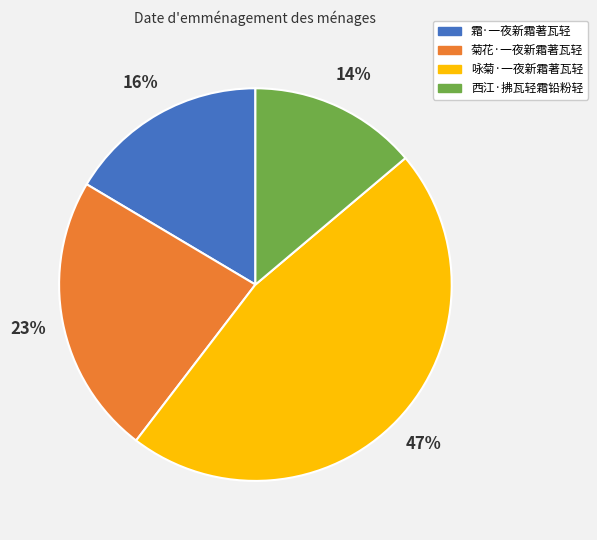

Combined, do 西江·拂瓦轻霜铅粉轻 and 咏菊·一夜新霜著瓦轻 account for over 50%?

Yes